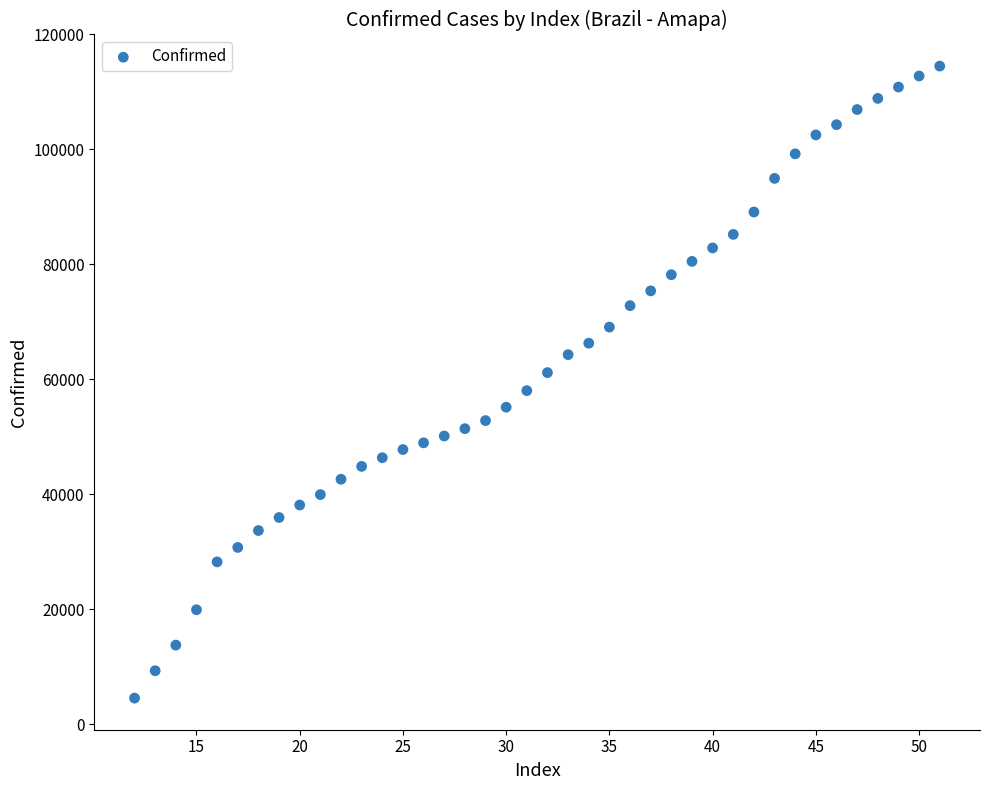

What is the range of X values (max minus min)?

39